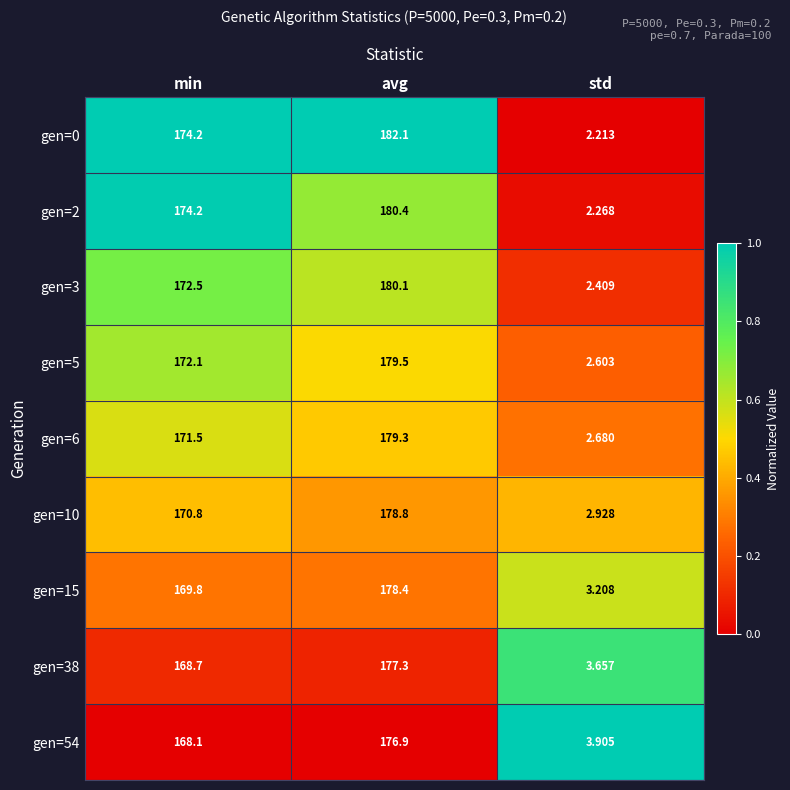

At which category is the sum across all series the highest?

avg